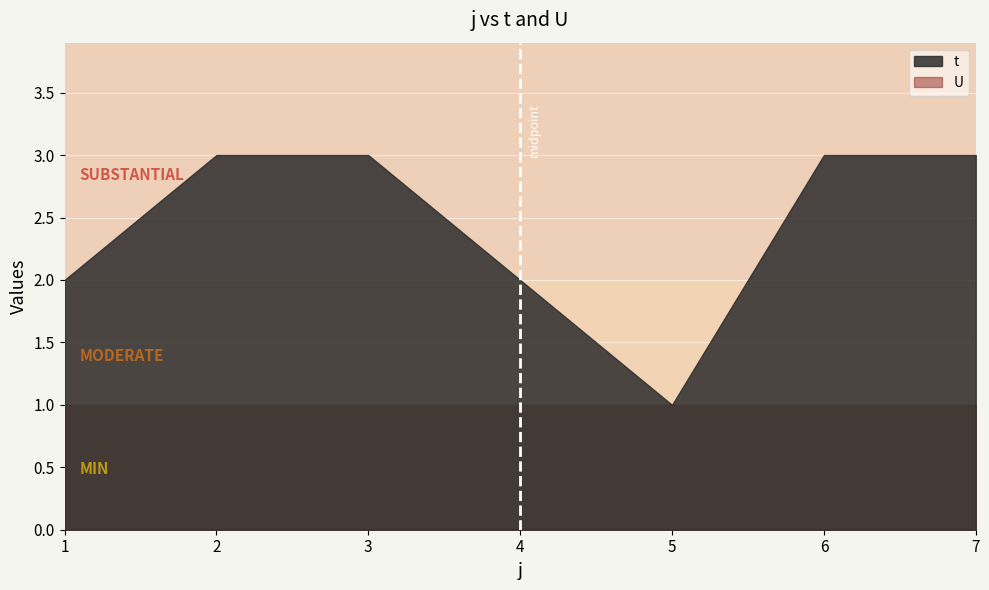

Between 3 and 4, which series saw the biggest shift?

t